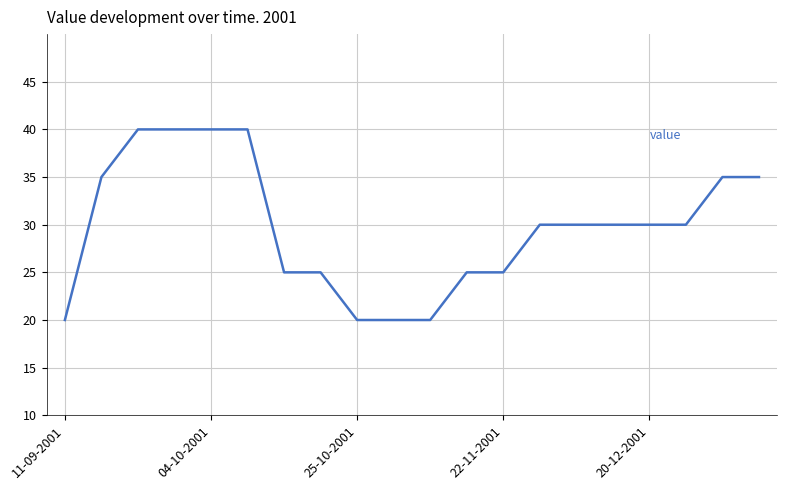

How many values are between 25 and 35?

12